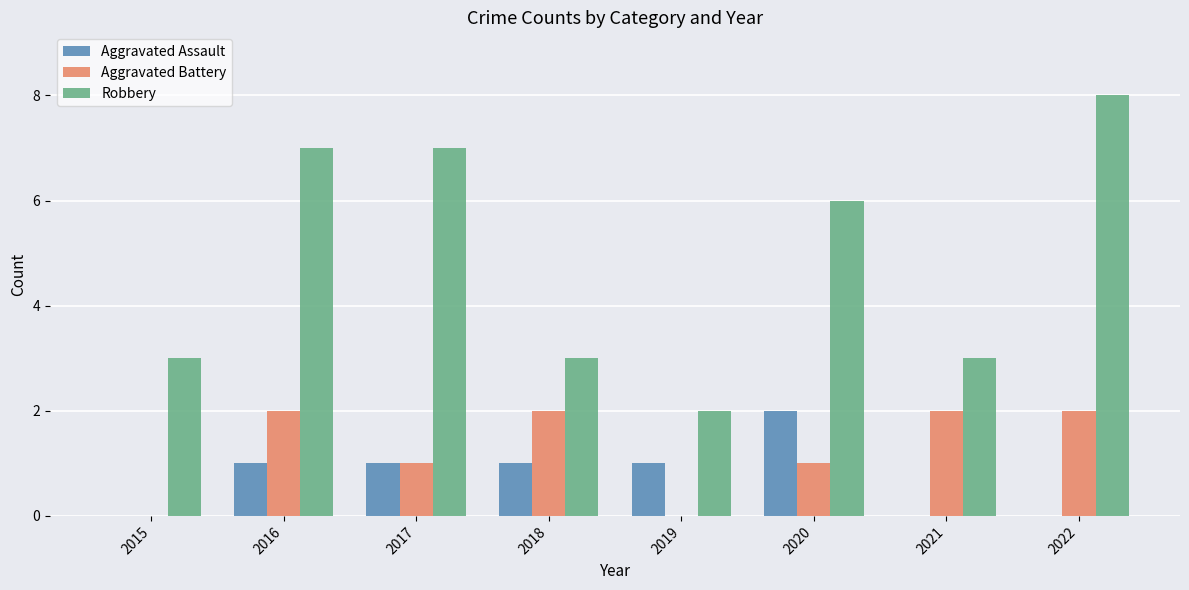

What is the sum of the Aggravated Battery values at 2018 and 2020?

3